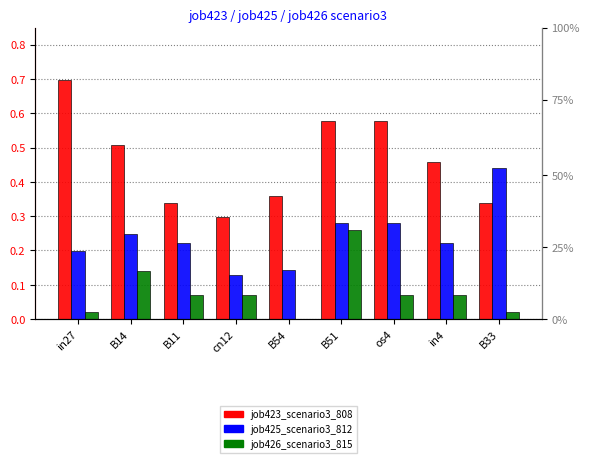

What is the label of the 2nd bar from the left?

B14